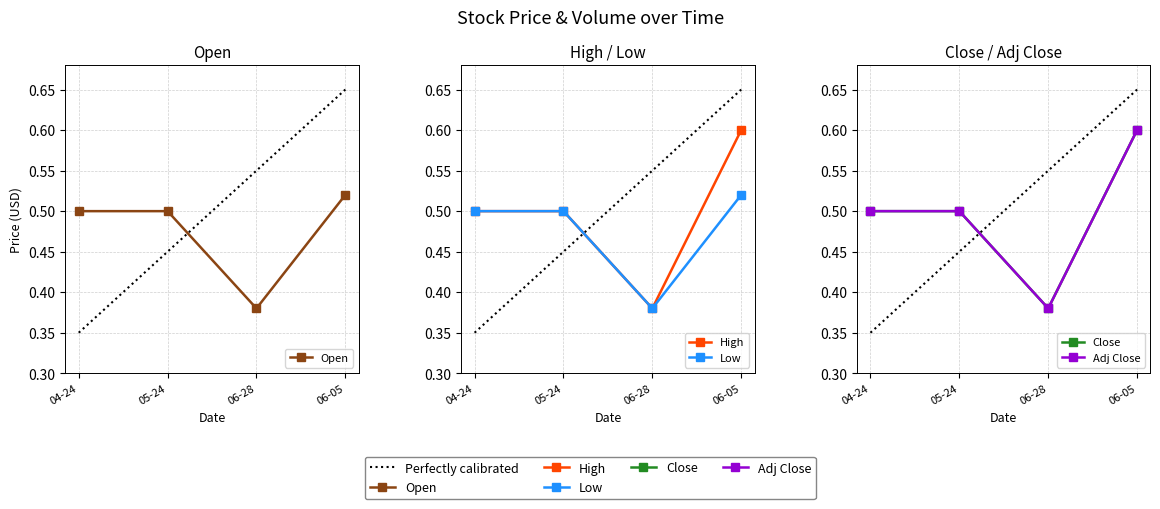

Does the chart display data point markers on the line(s)?

Yes